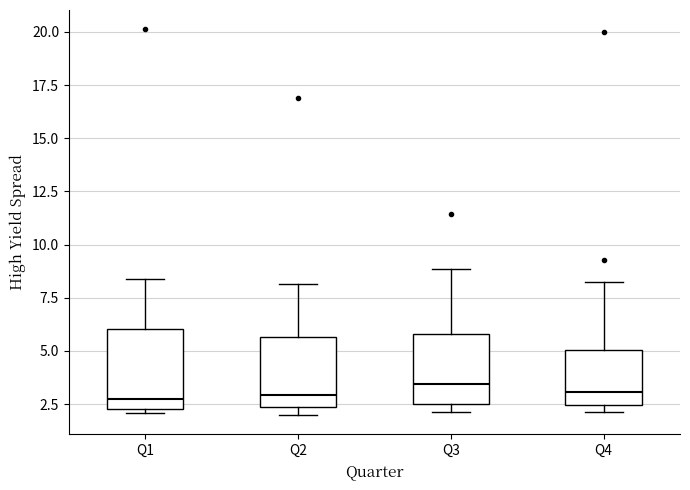

Reading left to right, read every box against the y-axis: the position of its median line, the range the box covers, and the ends of its whiskers. The values are not printed on the chart, so give them approximately, as read against the axis.

Q1: median 2.5 (just above the box's lower edge), box 2.5 to 6.0, whiskers 2.0 to 8.5
Q2: median 3.0, box 2.5 to 5.5, whiskers 2.0 to 8.0
Q3: median 3.5, box 2.5 to 6.0, whiskers 2.0 to 9.0
Q4: median 3.0, box 2.5 to 5.0, whiskers 2.0 to 8.5